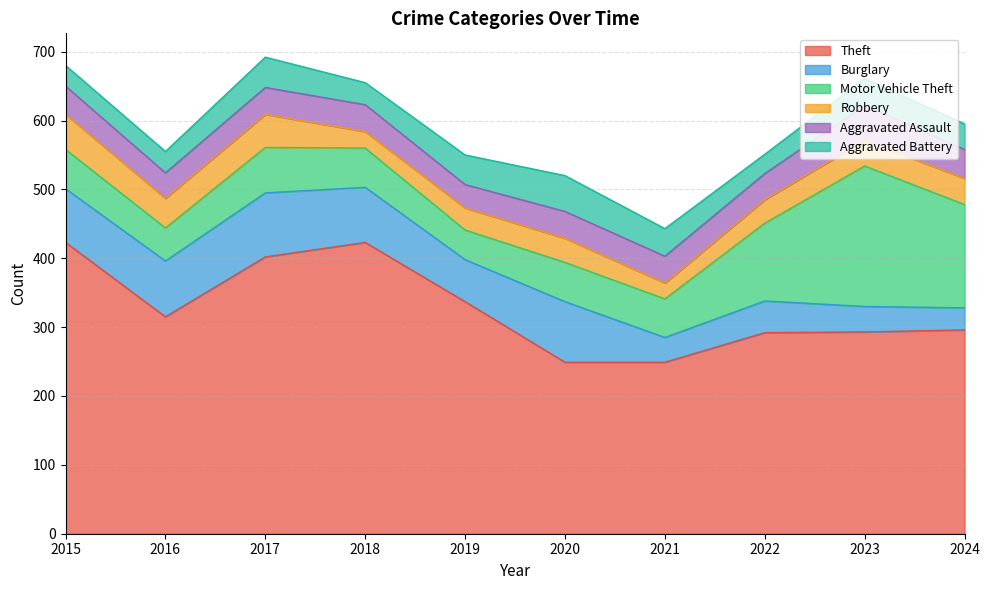

Count the number of categories in the chart.

10